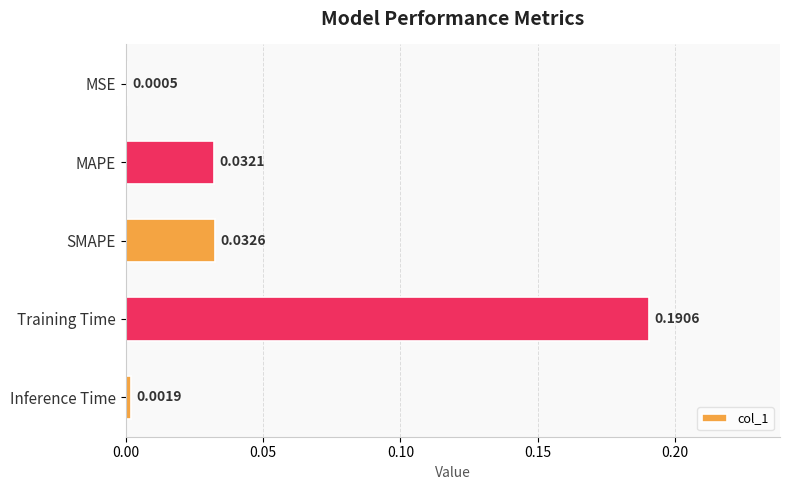

Where is the data nearest to the value 0?

MSE